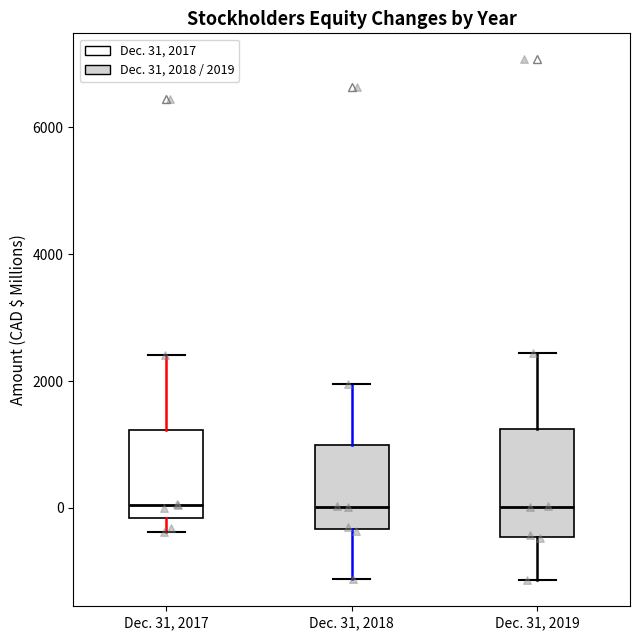

Reading left to right, transcribe this box plot: for each box, give where its median line is, the range the box spans, and where its two whiskers end, as read against the y-axis. The values are not printed on the chart, so give them approximately, as read against the axis.

Dec. 31, 2017: median 0, box -200 to 1200, whiskers -400 to 2400
Dec. 31, 2018: median 0, box -400 to 1000, whiskers -1200 to 2000
Dec. 31, 2019: median 0, box -400 to 1200, whiskers -1200 to 2400